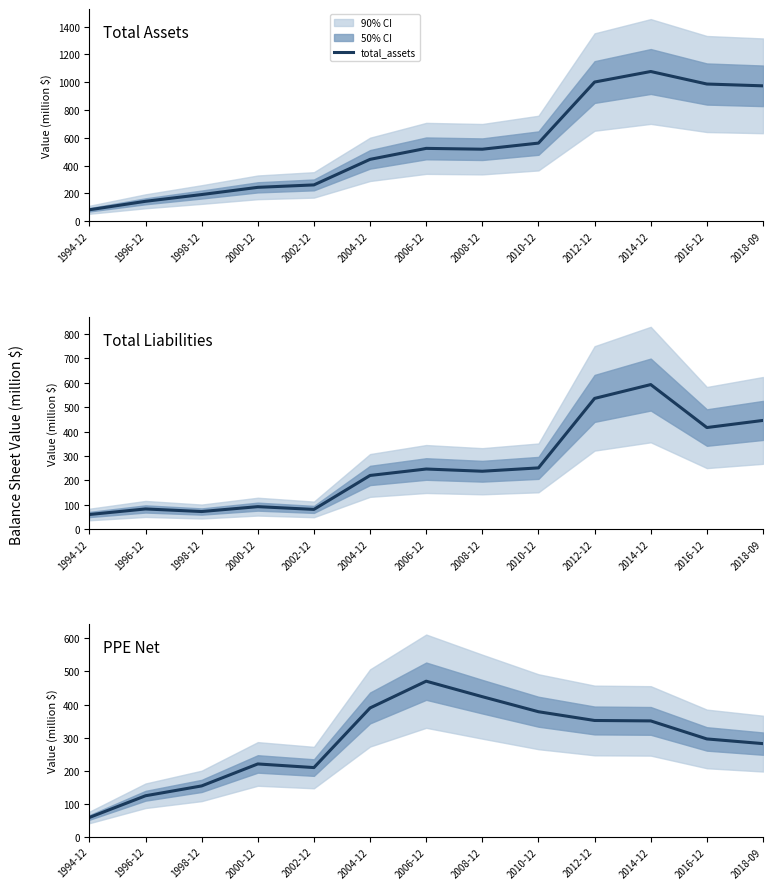

List the labels in order of total_assets value, smallest first.

1994-12, 1996-12, 1998-12, 2000-12, 2002-12, 2004-12, 2008-12, 2006-12, 2010-12, 2018-09, 2016-12, 2012-12, 2014-12